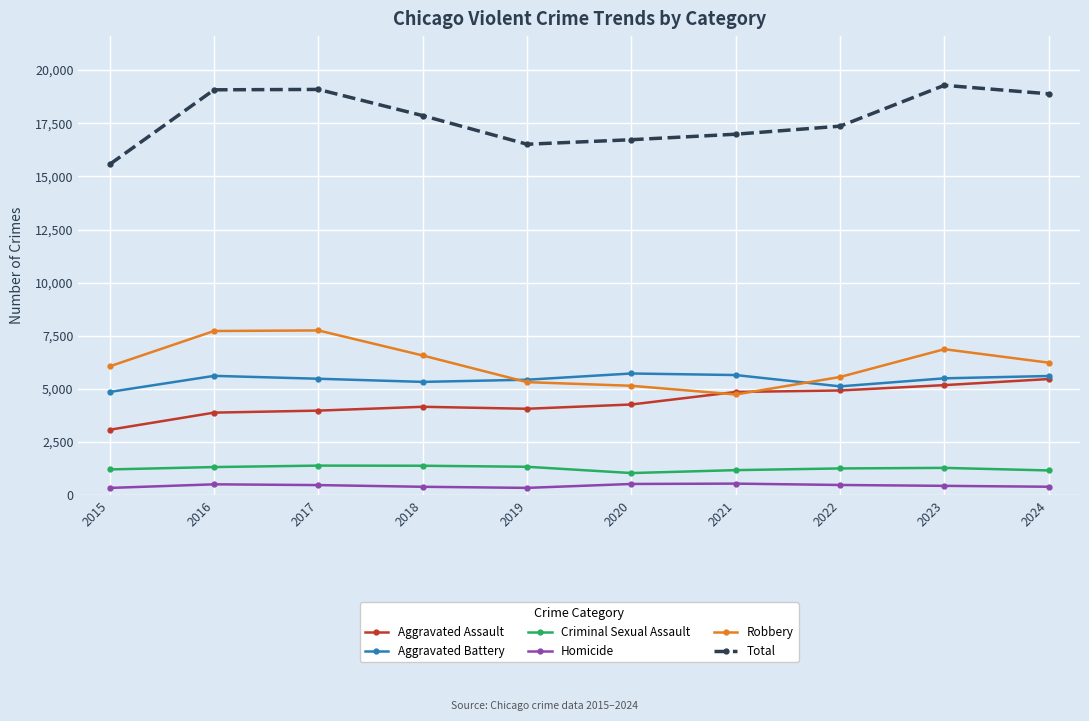

In Total, how many points are lower than both neighbors (excluding endpoints)?

1